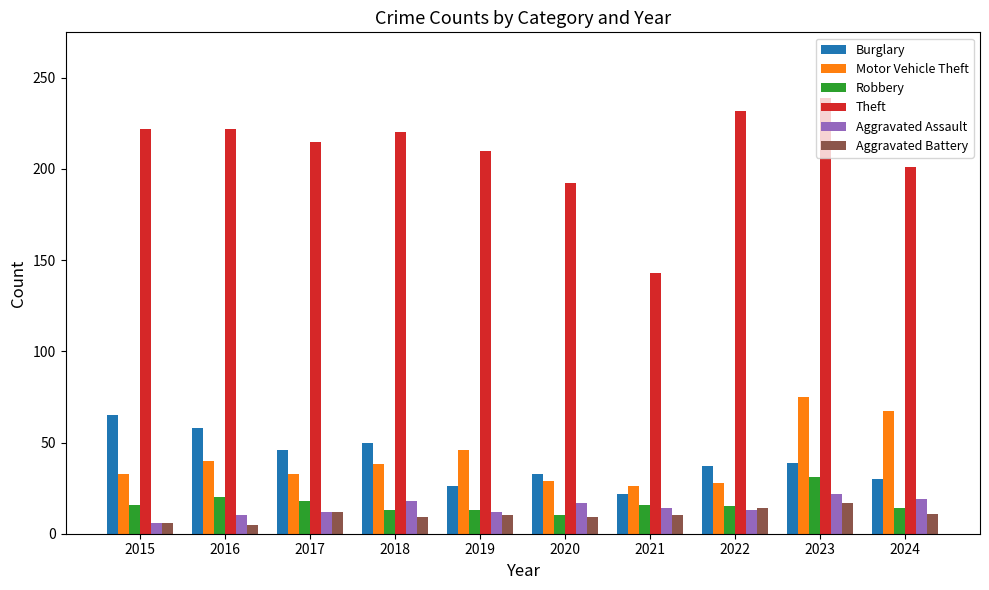

The Burglary series shows 26 at 2019. True or false?

True